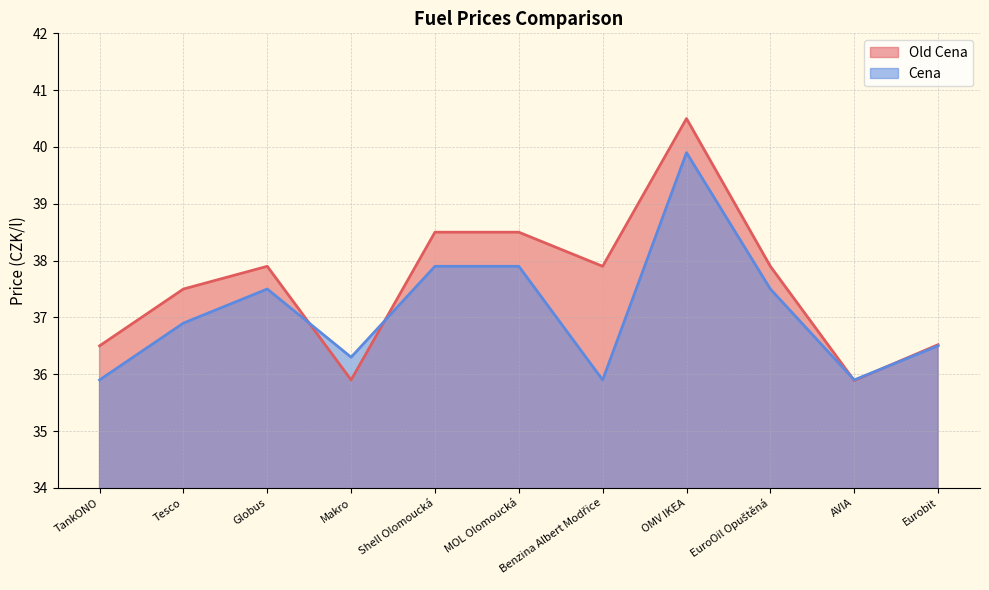

What is the value of the Cena point at the 1st from the left?

35.9